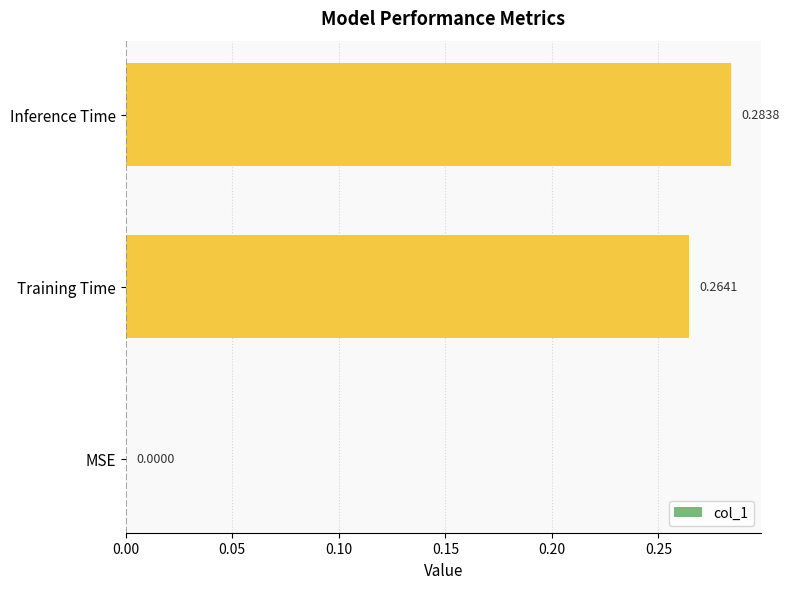

What is the change in value from MSE to Training Time?

+0.3